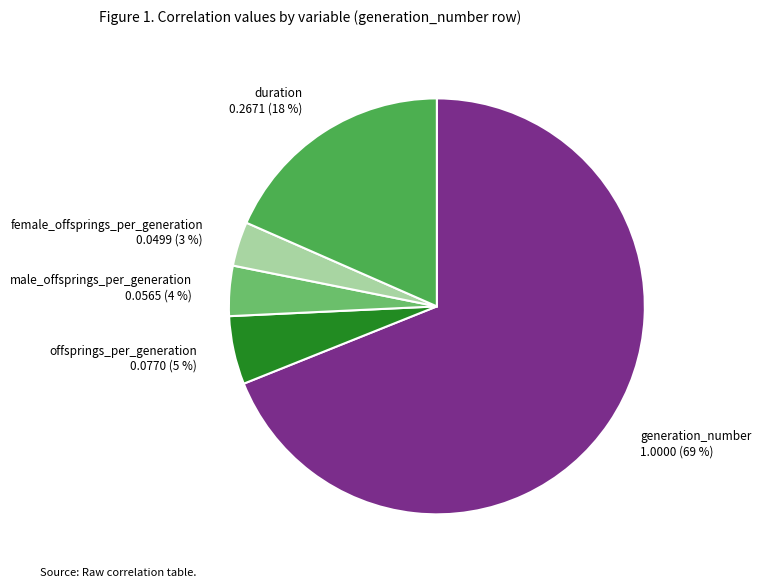

How many slices are in this pie chart?

5